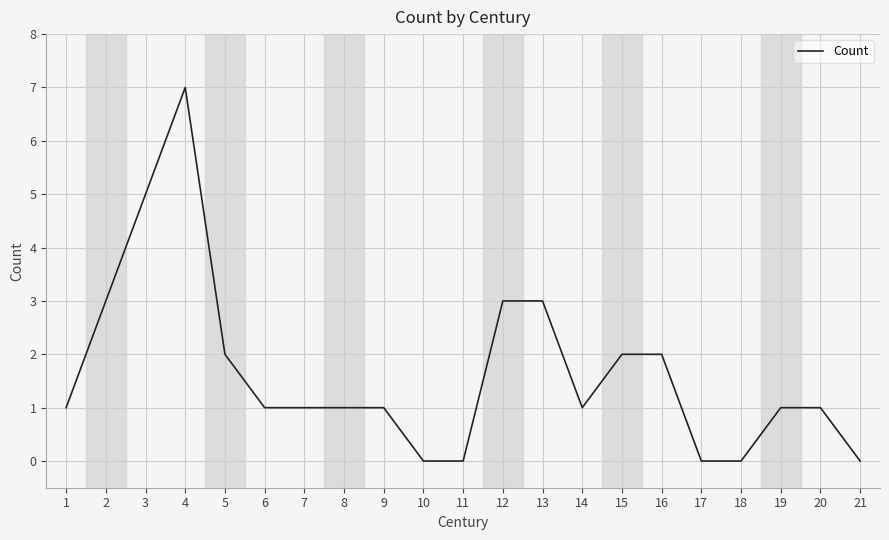

What is the change in value from 3 to 17?

-5